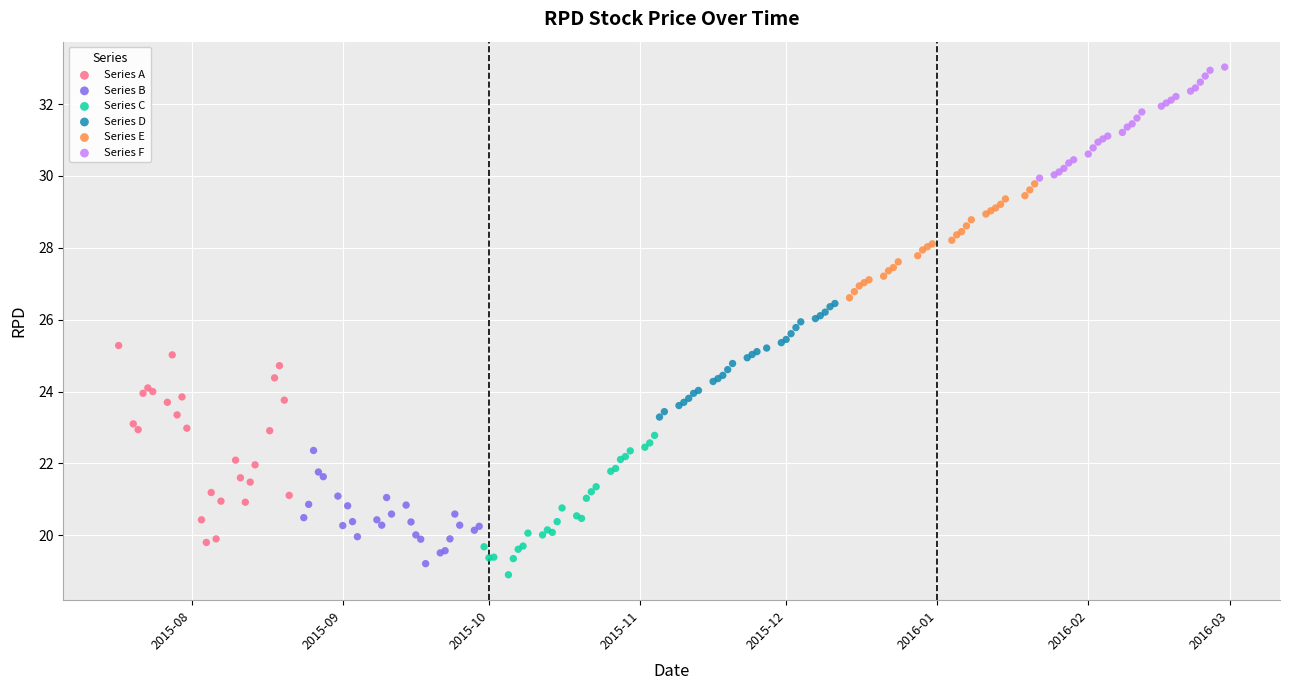

What are all the series names shown in the legend?

Series A, Series B, Series C, Series D, Series E, Series F